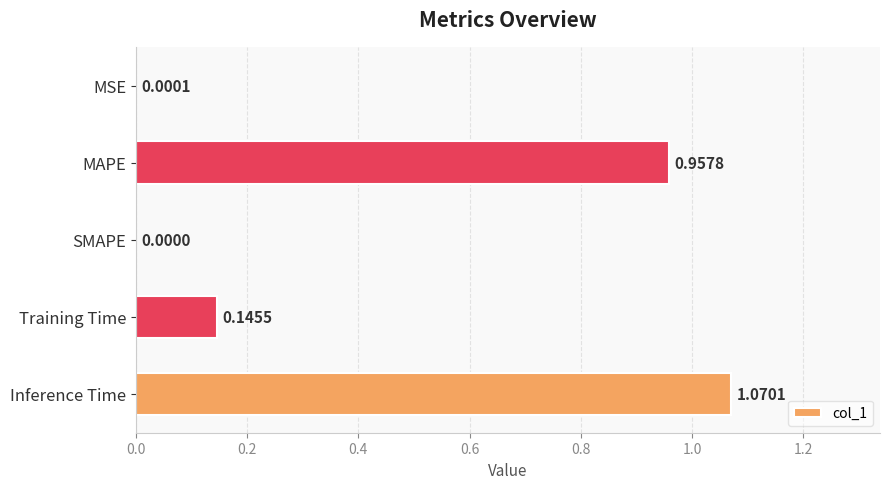

What is the sum of all values?

2.2